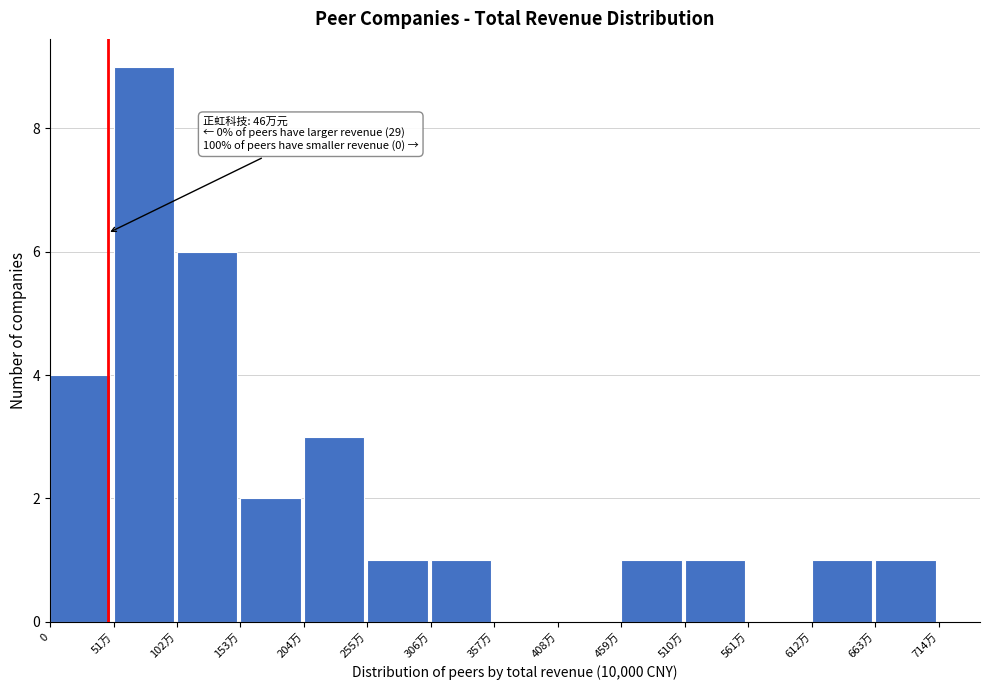

Reading left to right, transcribe all the data shown in this chart.

0=4	51万=9	102万=6	153万=2	204万=3	255万=1	306万=1	357万=0	408万=0	459万=1	510万=1	561万=0	612万=1	663万=1